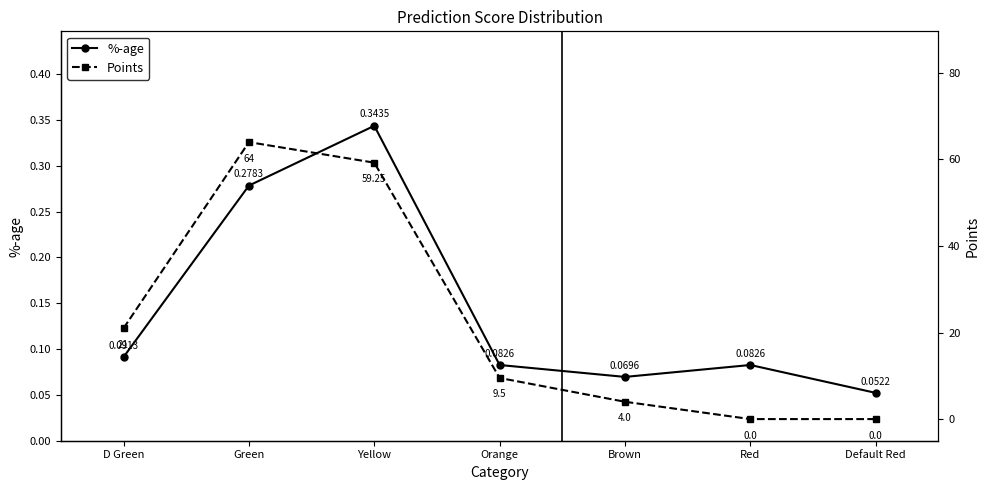

What position from the right is Yellow?

5